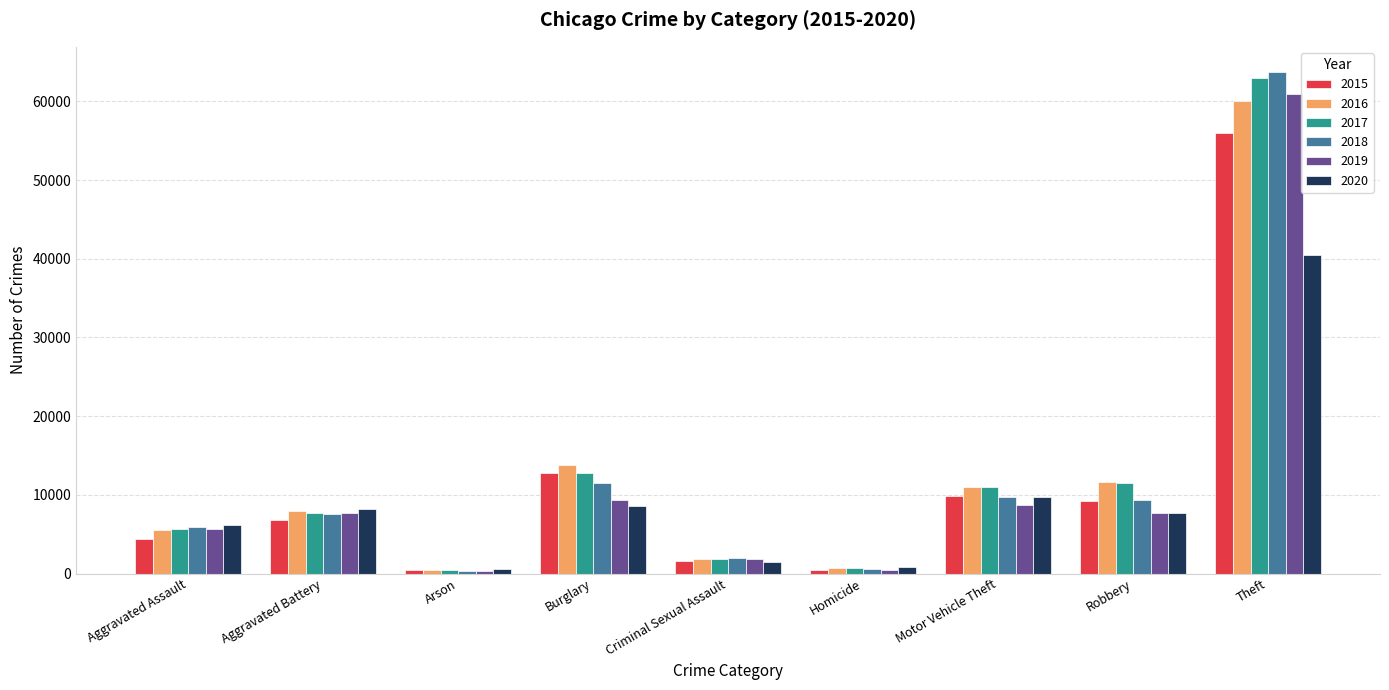

Which category has the highest value across all series?

Theft